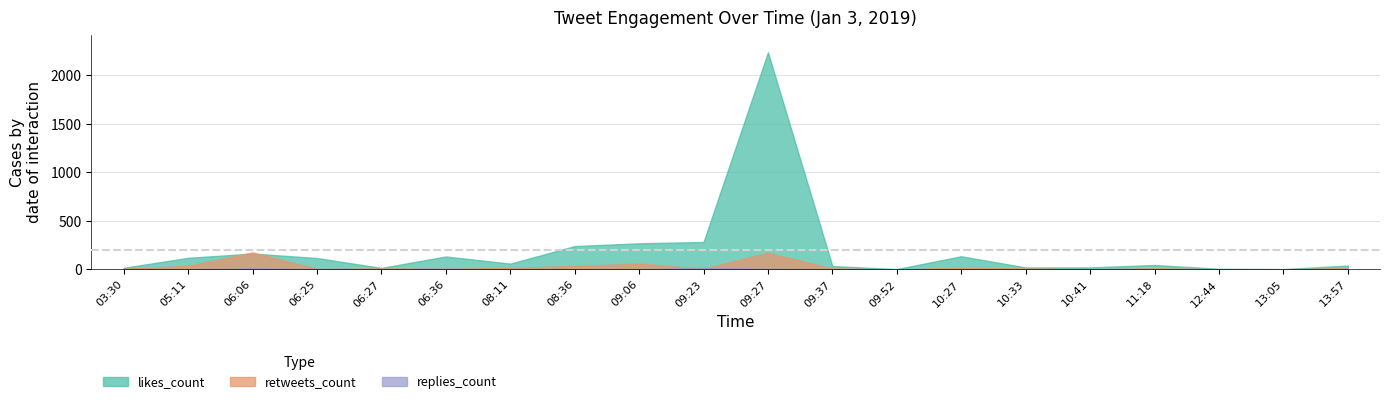

Is it true that likes_count equals 9 at 10:33?

False